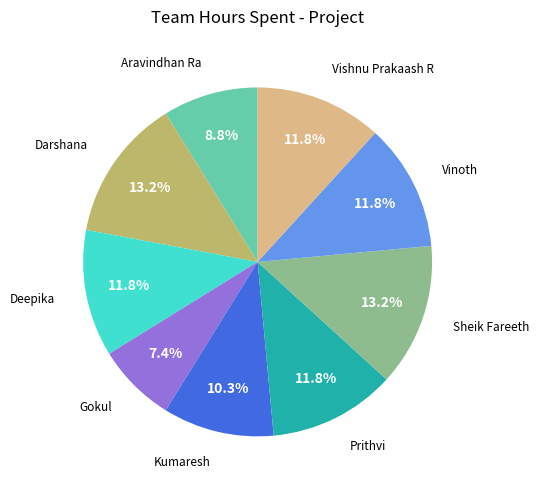

To the nearest percent, what is the average slice percentage?

11%